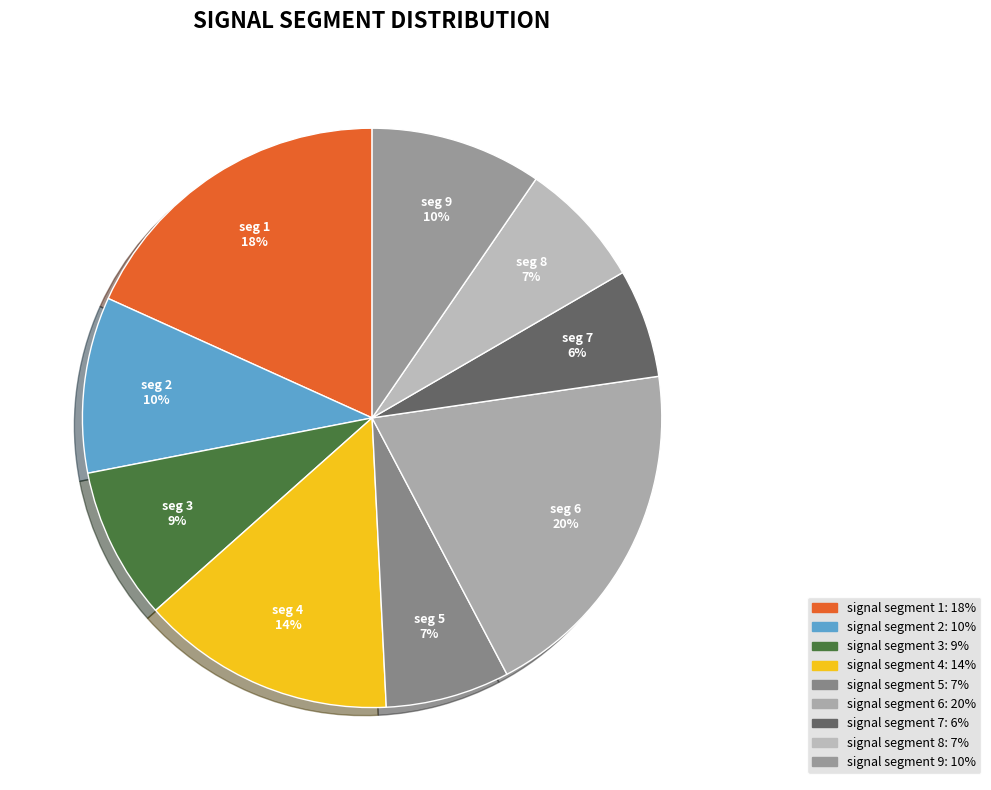

To the nearest percent, what percentage of the pie is signal segment 3?

9%